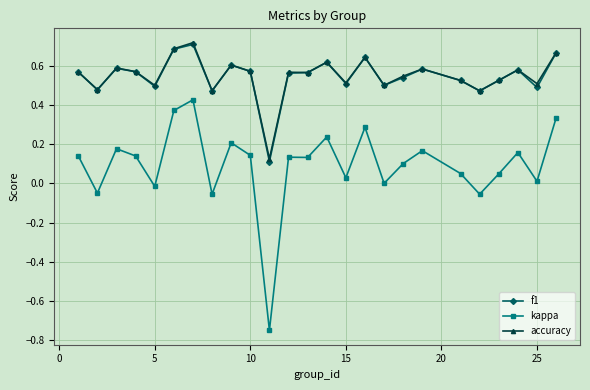

True or false: kappa and f1 intersect in this chart.

False